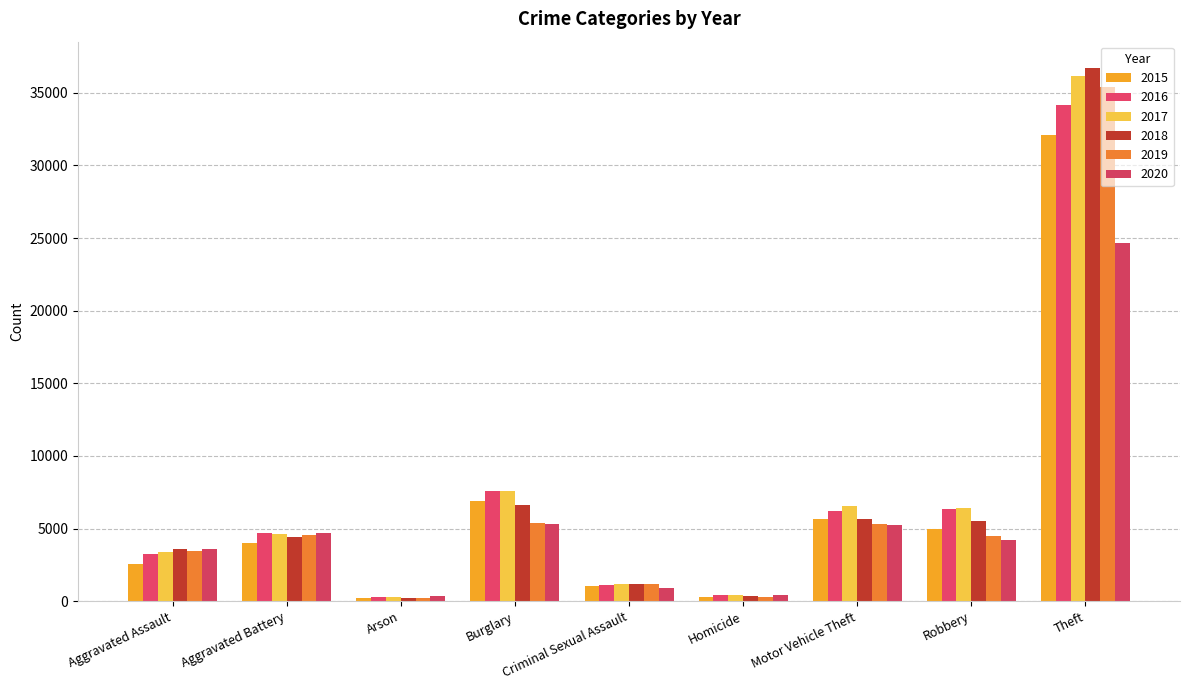

What is the difference between the second highest and second lowest values in the 2017 series?

7168